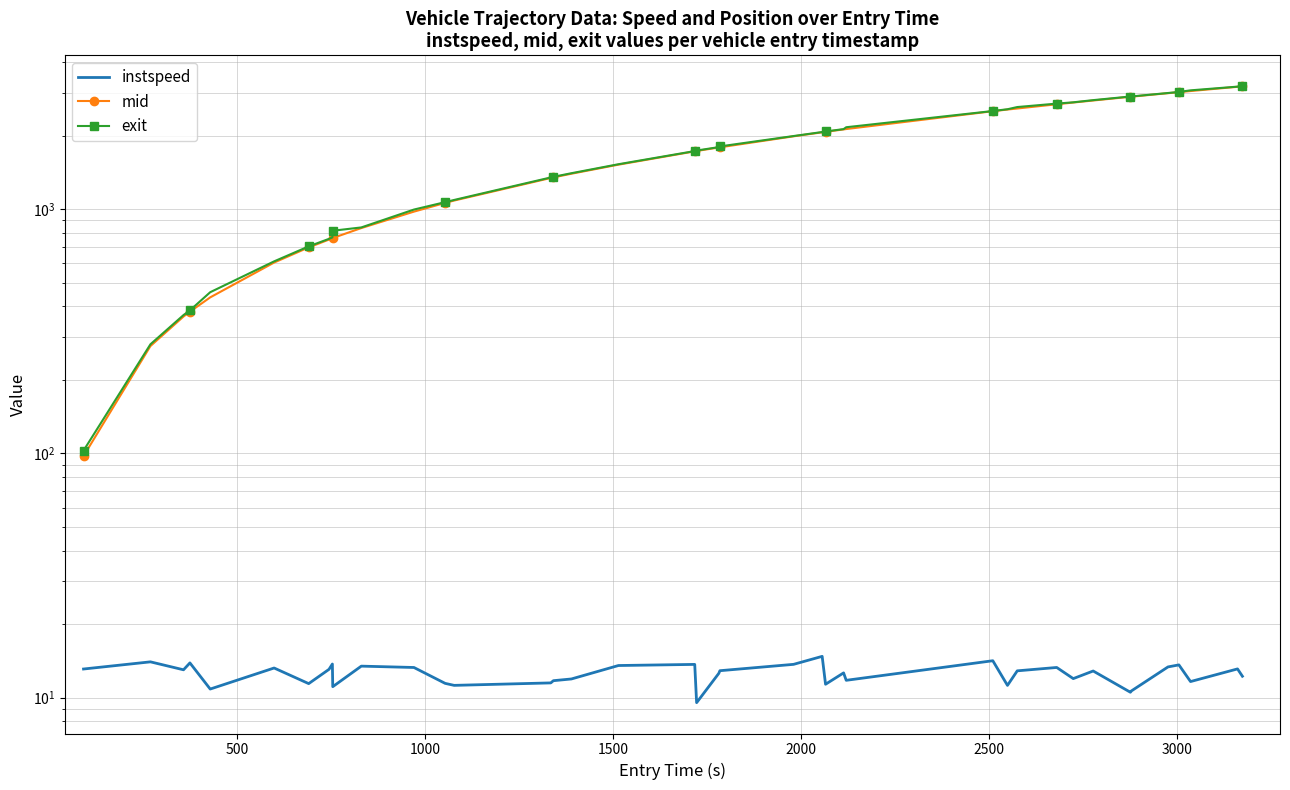

What are all the series names shown in the legend?

instspeed, mid, exit